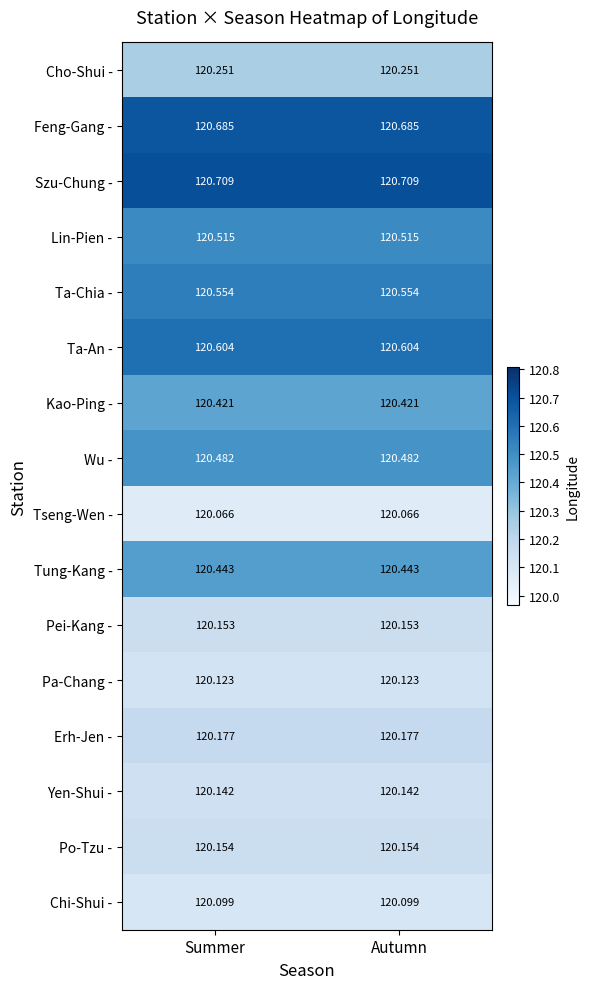

Rank the series at Autumn from highest to lowest value.

Szu-Chung -, Feng-Gang -, Ta-An -, Ta-Chia -, Lin-Pien -, Wu -, Tung-Kang -, Kao-Ping -, Cho-Shui -, Erh-Jen -, Po-Tzu -, Pei-Kang -, Yen-Shui -, Pa-Chang -, Chi-Shui -, Tseng-Wen -